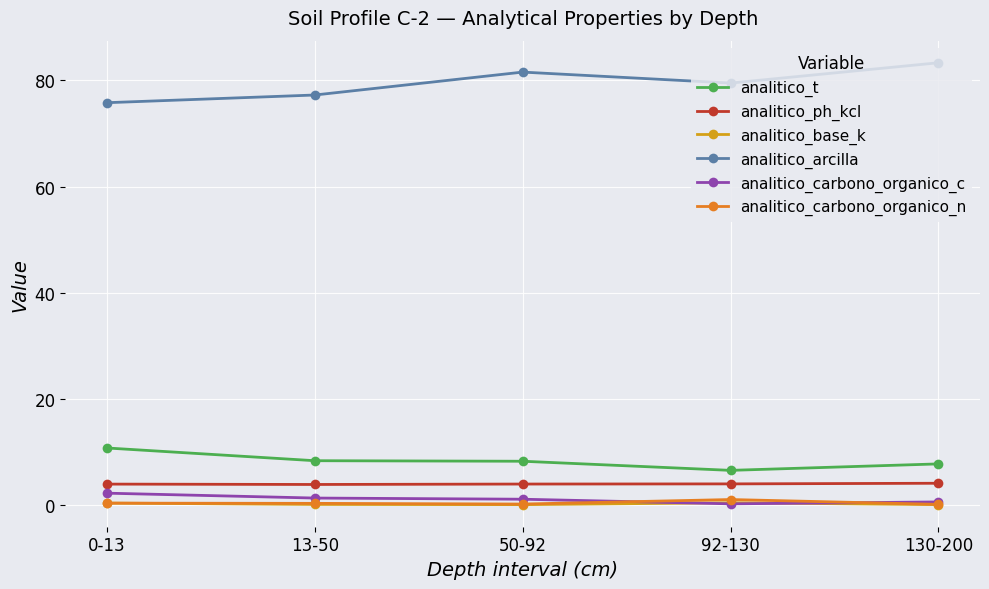

The analitico_carbono_organico_n series shows 0.1 at 130-200. True or false?

True